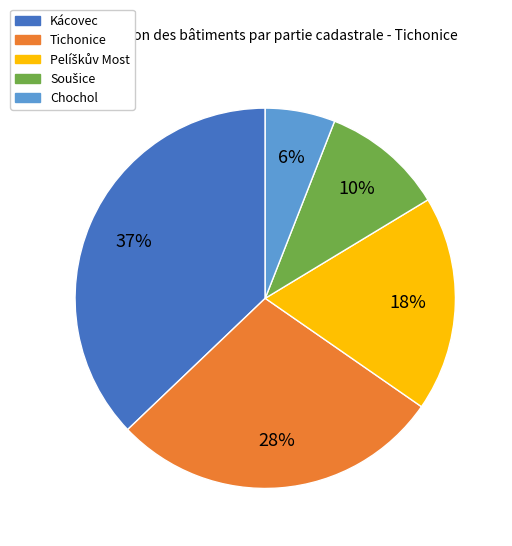

Between Chochol and Tichonice, which is larger?

Tichonice